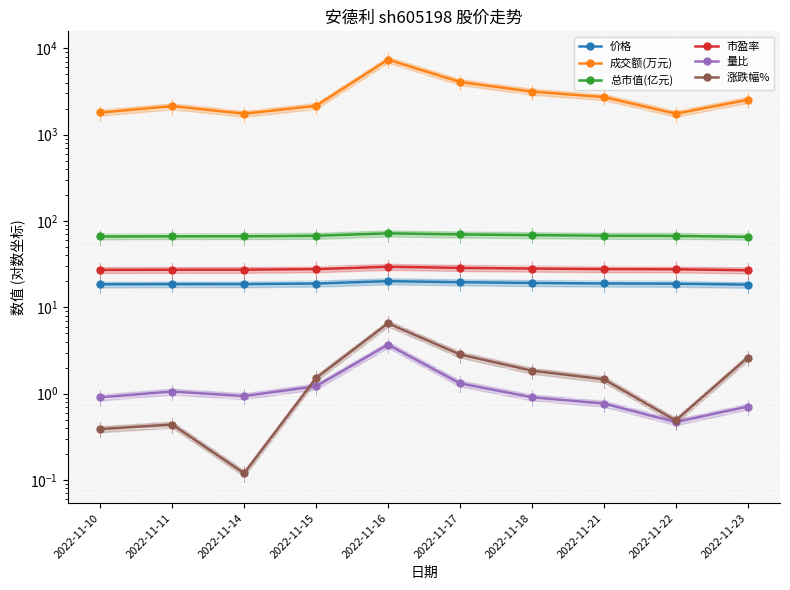

Read the 成交额(万元) value at 2022-11-18.

3142.0